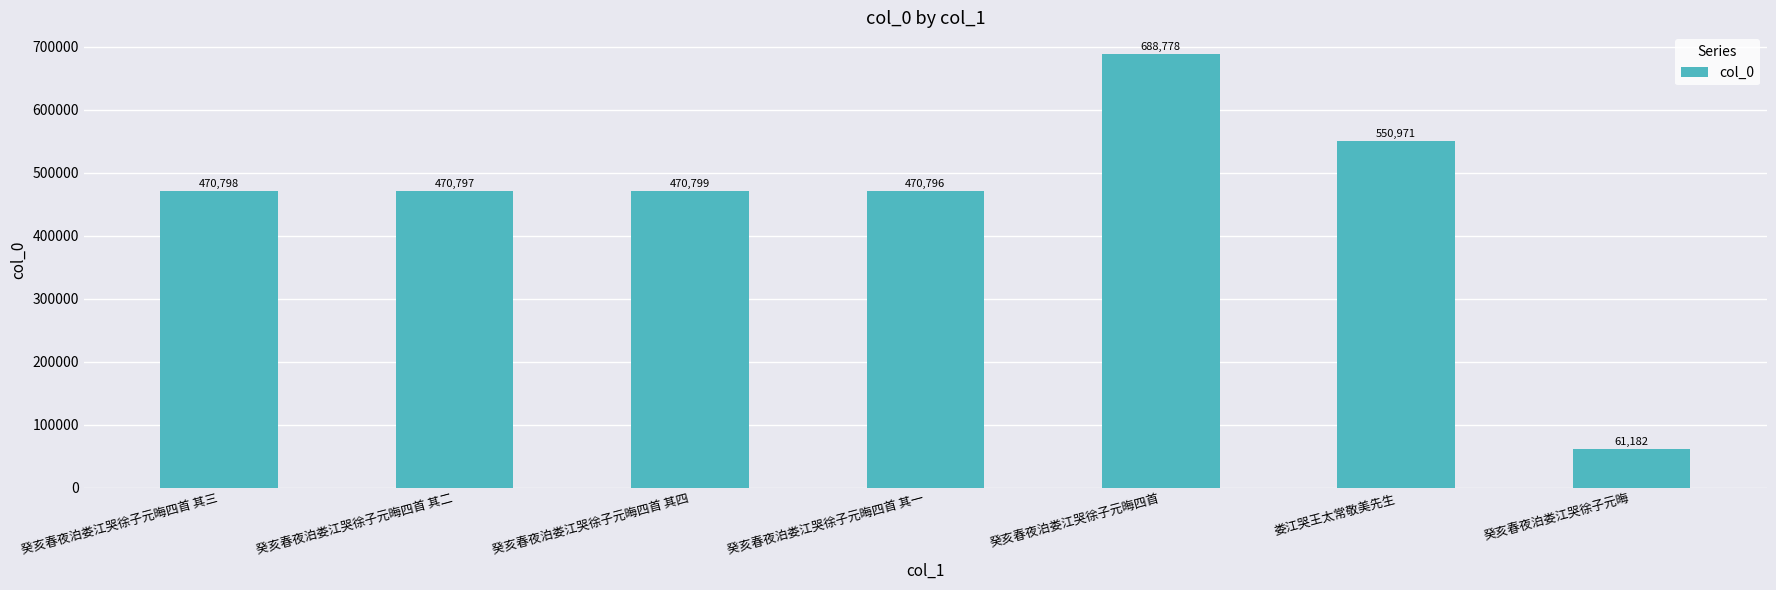

Reading left to right, list all the values displayed in this chart.

470798	470797	470799	470796	688778	550971	61182